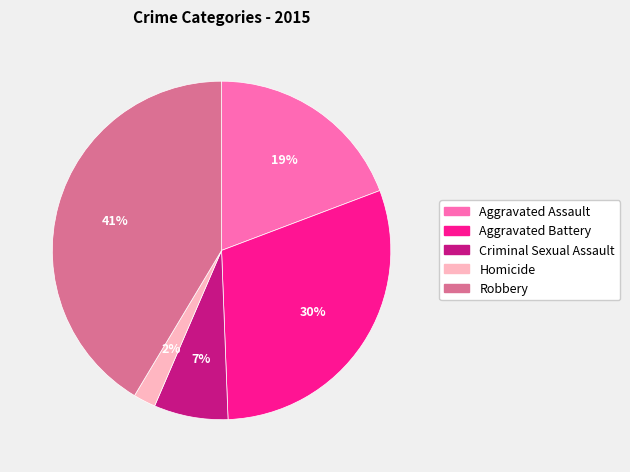

How many slices are in this pie chart?

5